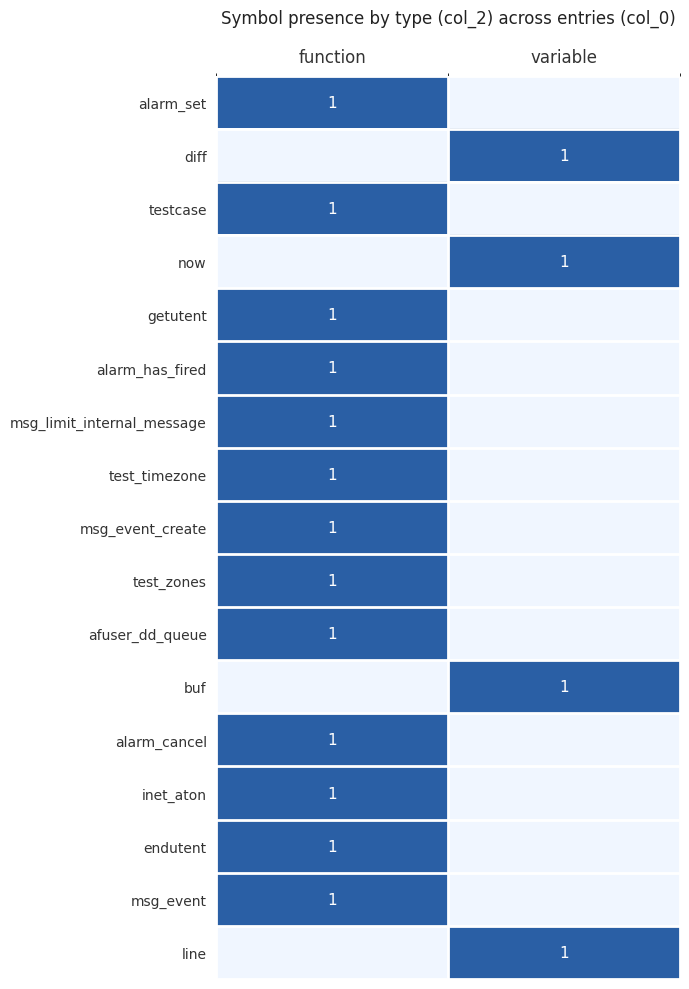

True or false: msg_event has a value of 0 at function.

False